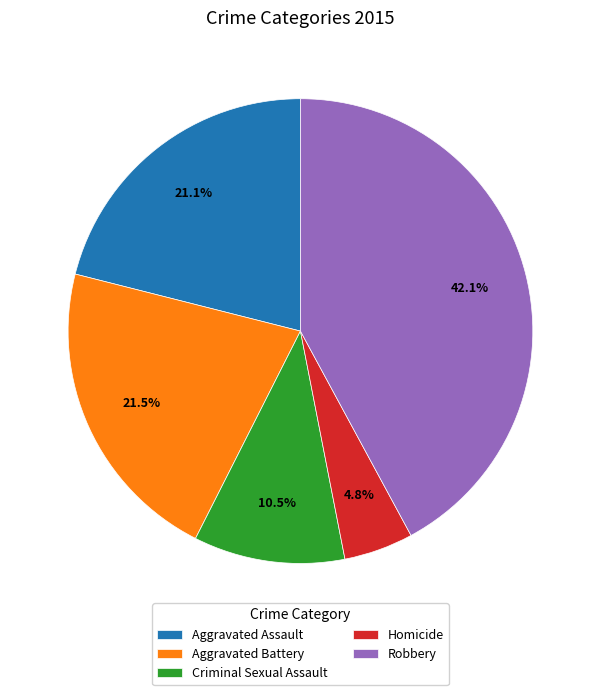

Is there a majority slice in this chart?

No